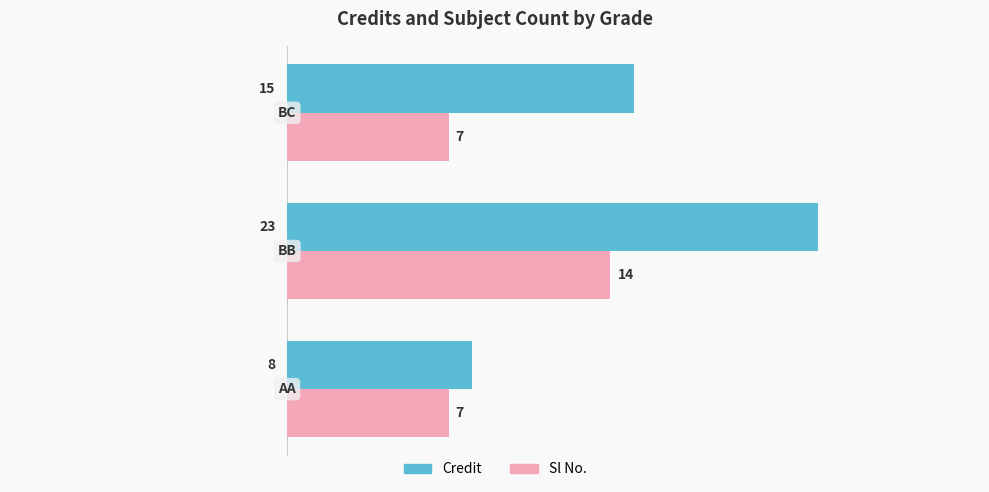

How many Sl No. values are between 7 and 14?

3